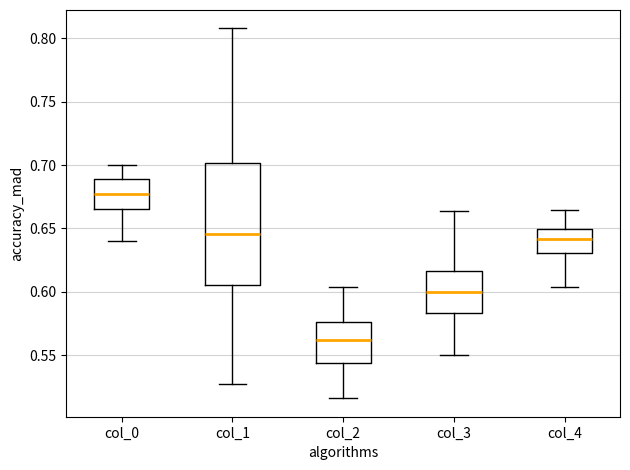

Comparing the boxes themselves (not the whiskers), which one is the tallest?

col_1